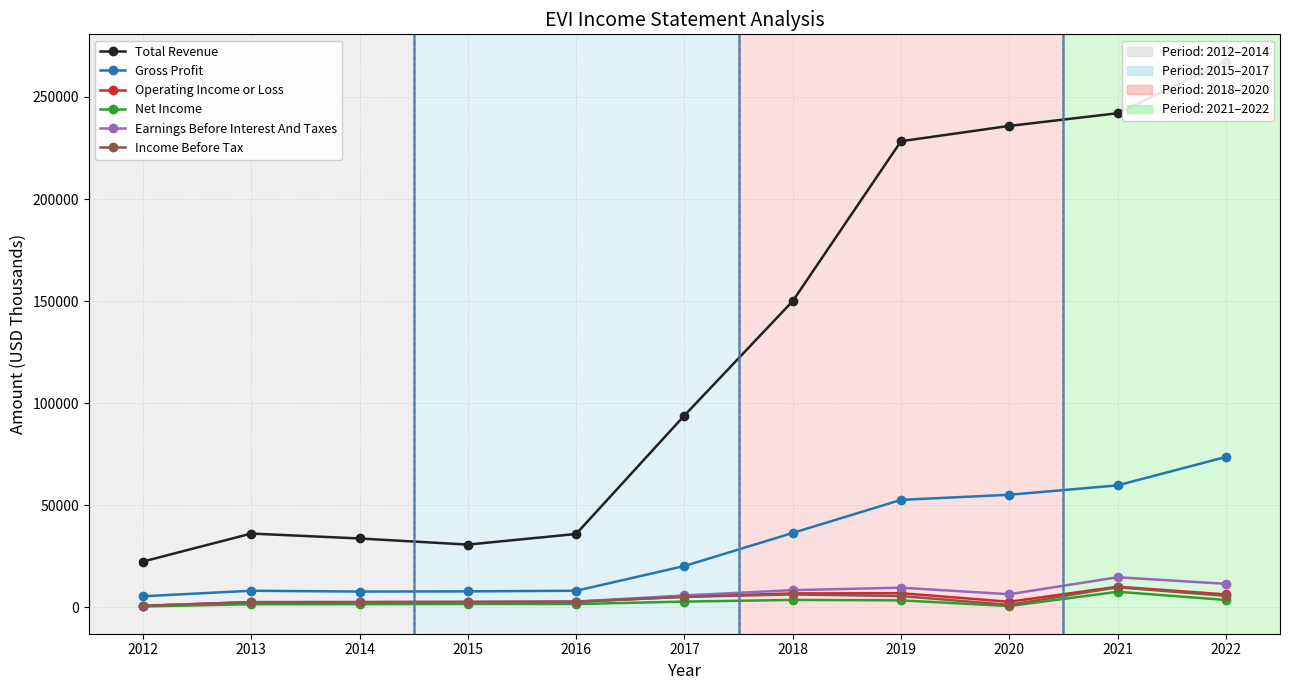

What are all the series names shown in the legend?

Total Revenue, Gross Profit, Operating Income or Loss, Net Income, Earnings Before Interest And Taxes, Income Before Tax